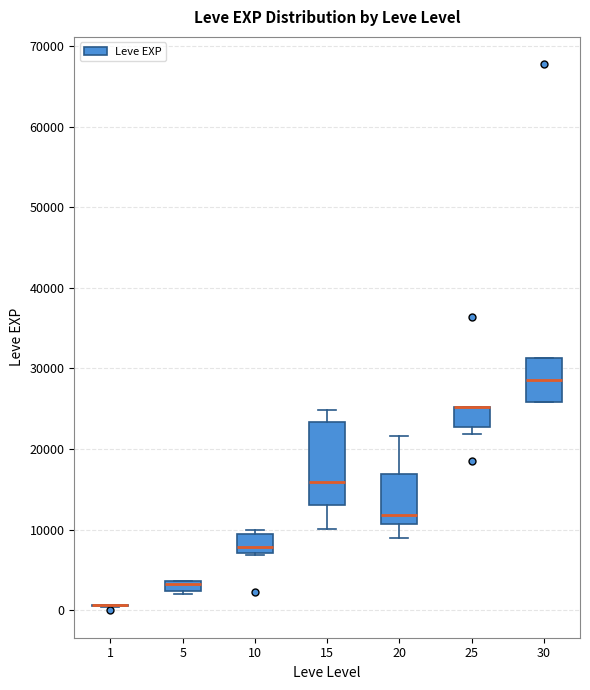

Where is the upper edge of the box at x = 30 on the y-axis? The values are not printed on the chart, so give them approximately, as read against the axis.

31000